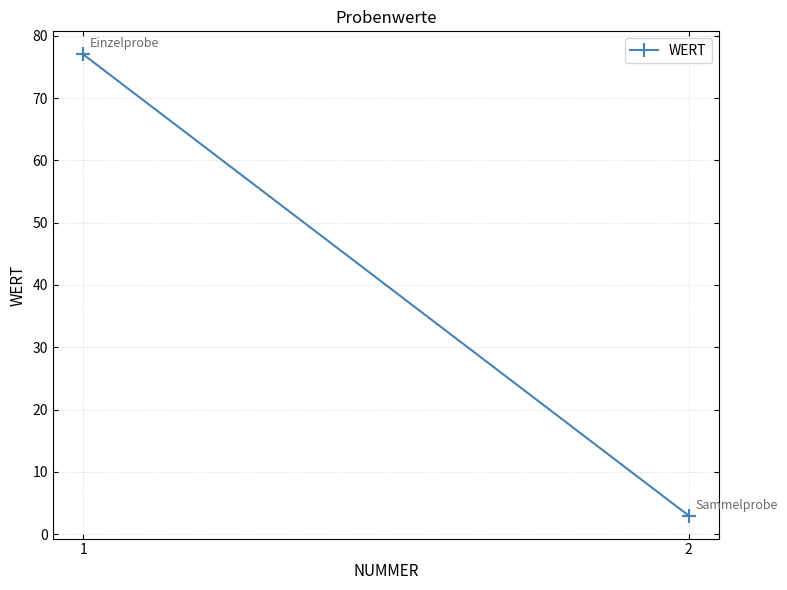

Reading left to right, transcribe all the data shown in this chart.

1=77	2=3